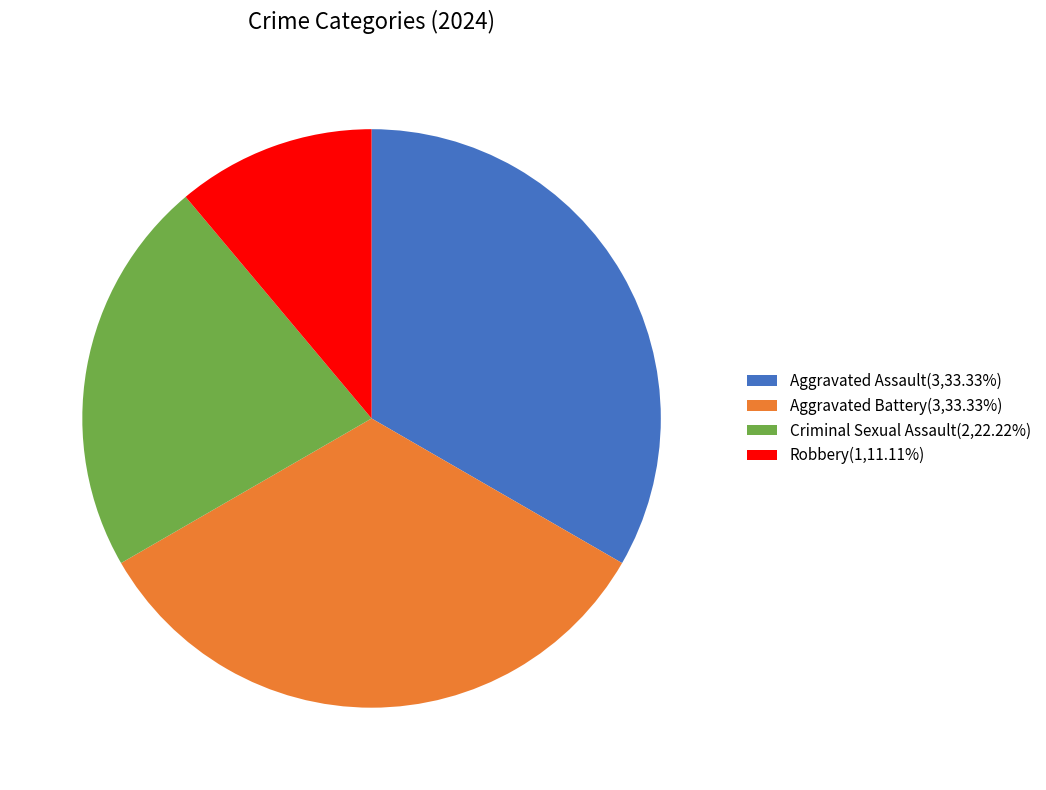

What is the ratio of the value at Criminal Sexual Assault(2,22.22%) to the value at Robbery(1,11.11%)?

2.0